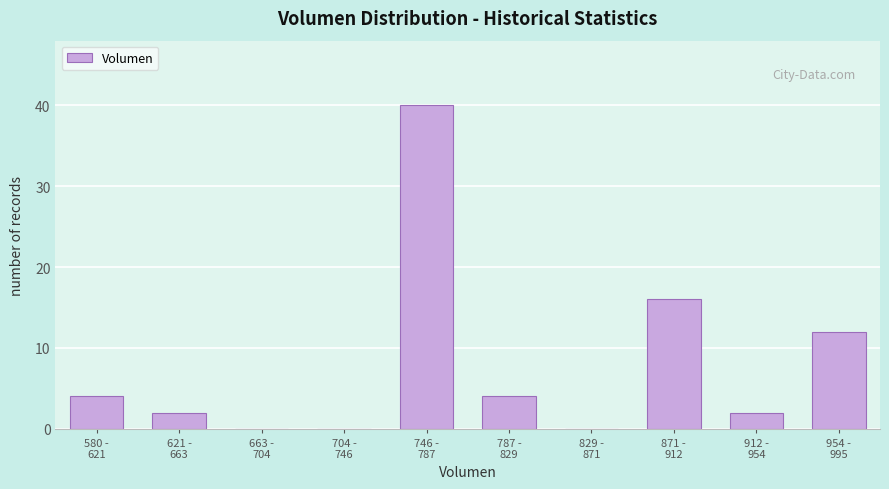

What is the maximum value shown in the chart?

40